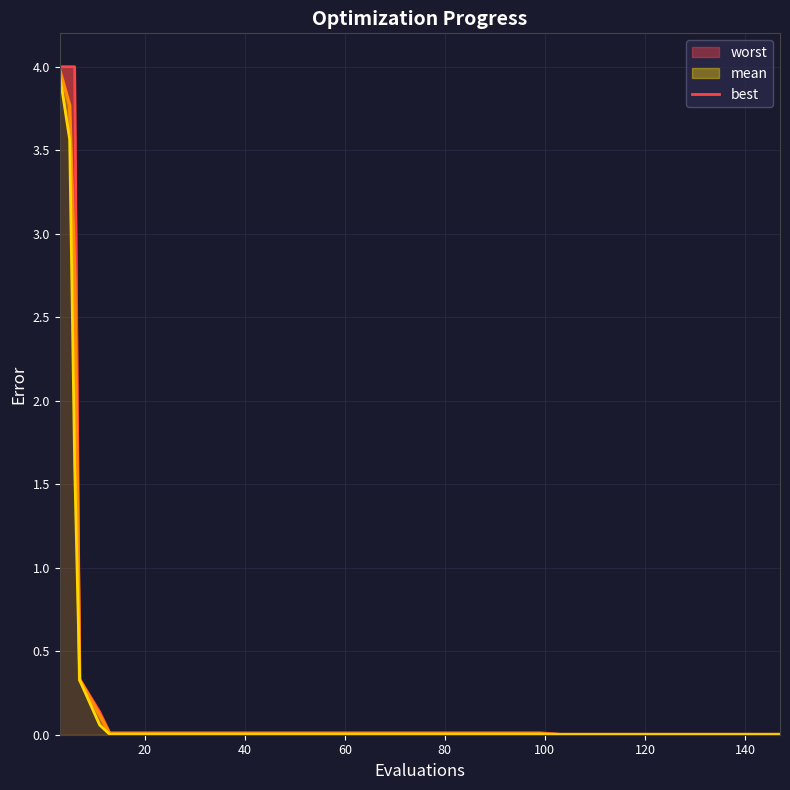

True or false: mean and best_line cross at least once.

False